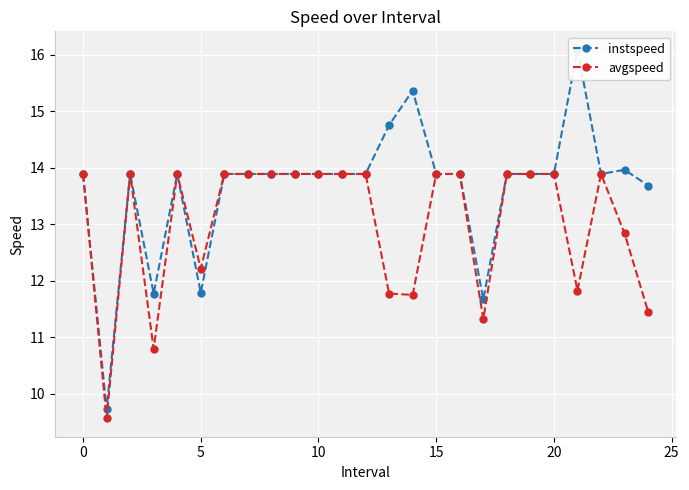

True or false: instspeed and avgspeed cross at least once.

False